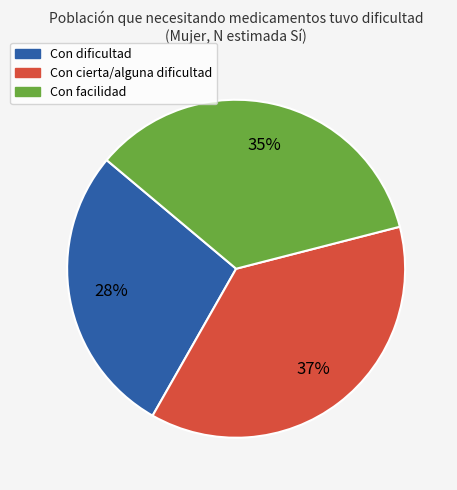

Is there any slice that represents more than half of the pie?

No